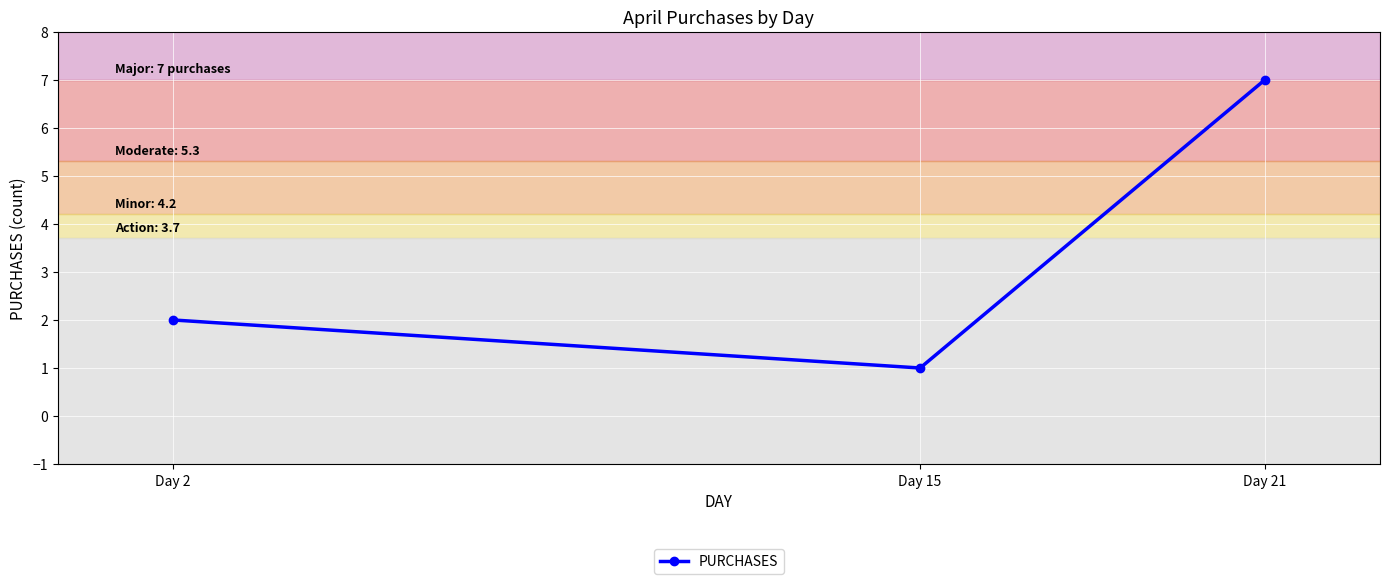

What is the smallest value displayed?

1